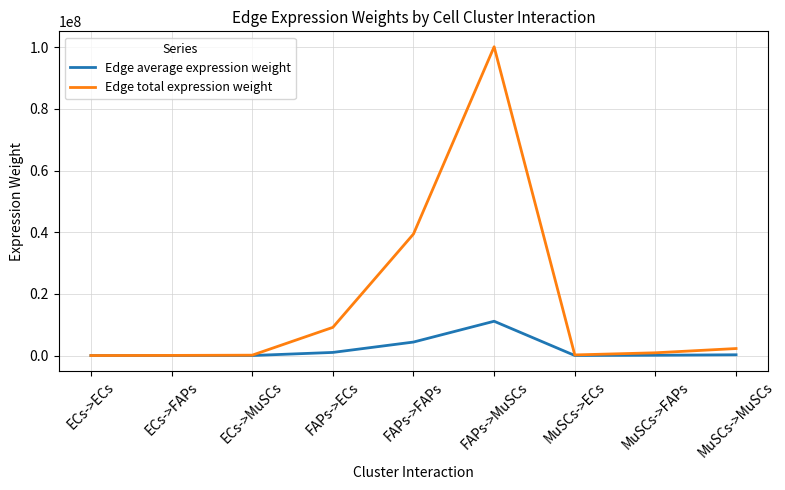

Rank the series by their average value, from lowest to highest.

Edge average expression weight, Edge total expression weight